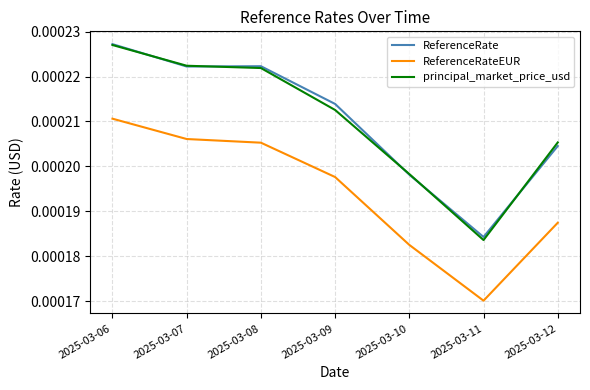

How many ReferenceRate values are between 0 and 1?

7